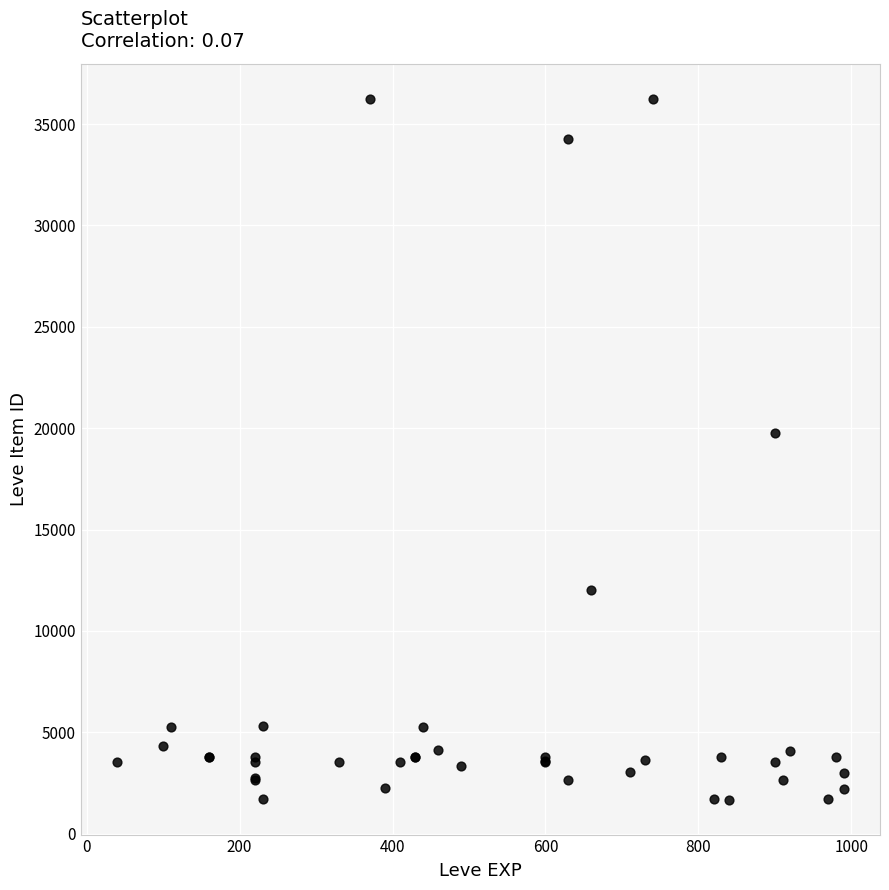

What Y value in the scatter plot is closest to 18967?

19744